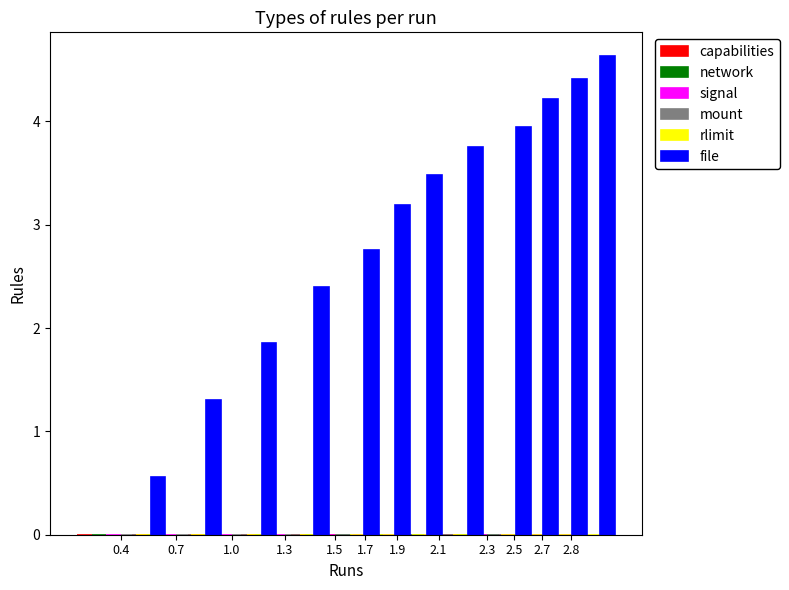

What is the sum of all values?

36.5